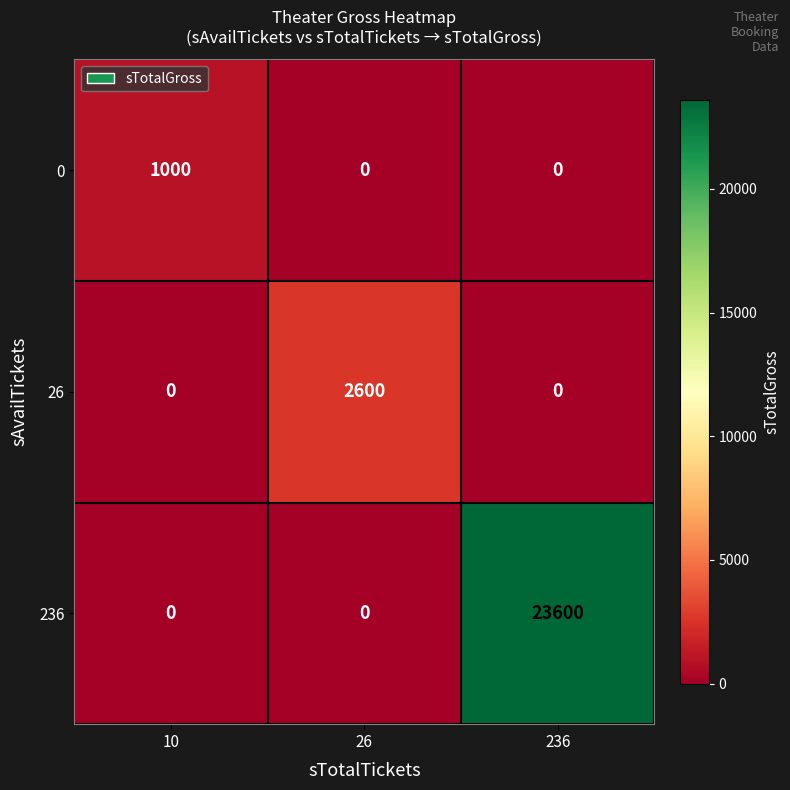

Reading right to left, transcribe all the data shown in this chart.

0: 236=0	26=0	10=1000
26: 236=0	26=2600	10=0
236: 236=23600	26=0	10=0